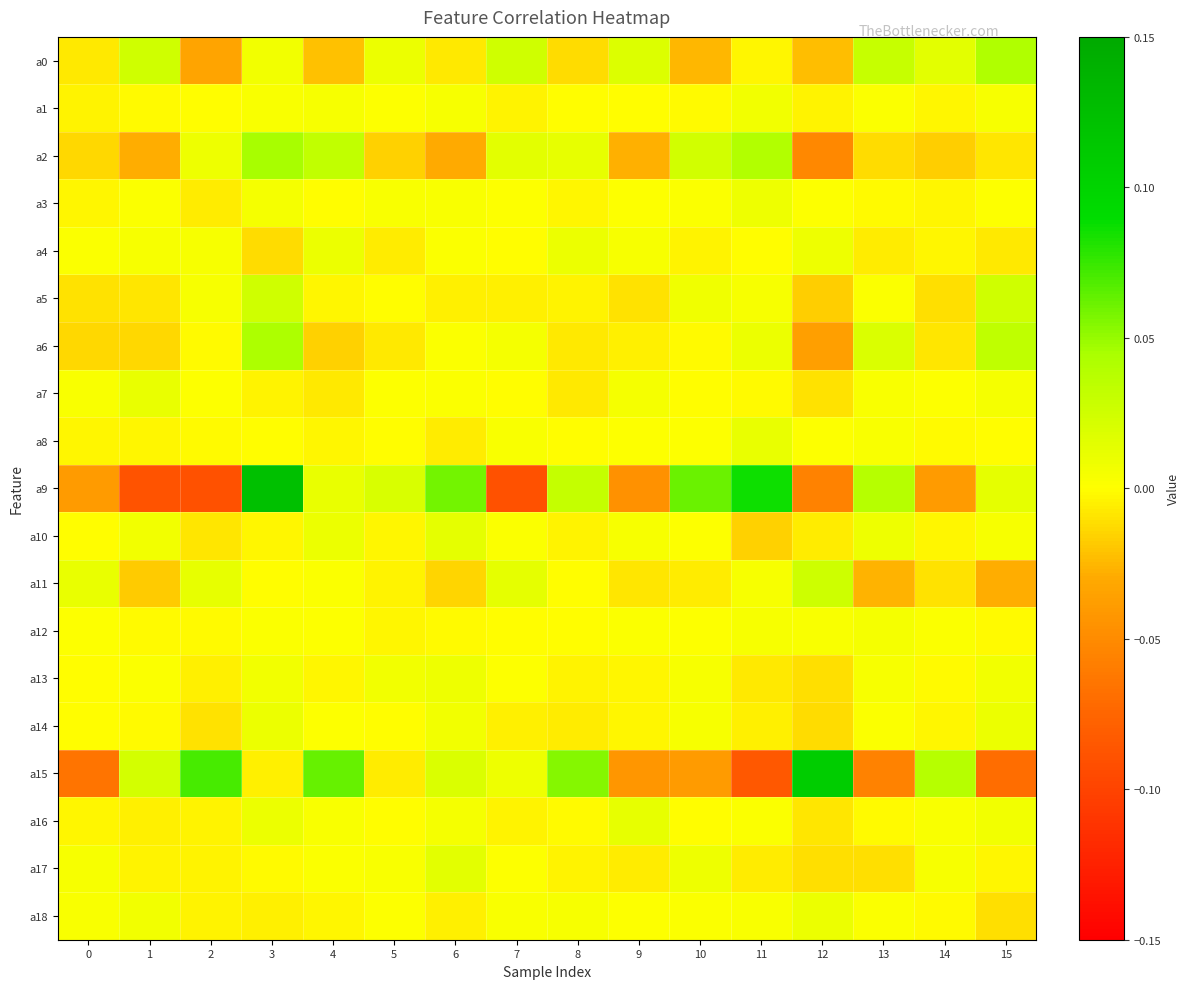

Rank the series at 4 from highest to lowest value.

a15, a2, a9, a4, a10, a1, a16, a11, a17, a12, a14, a3, a5, a8, a13, a18, a7, a6, a0